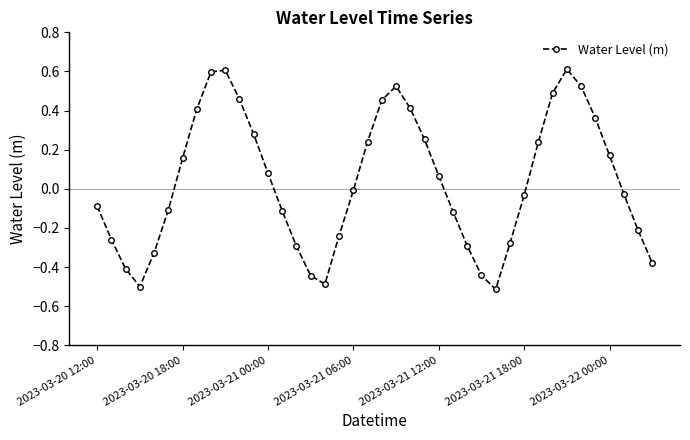

What is the minimum value shown in the chart?

-0.5